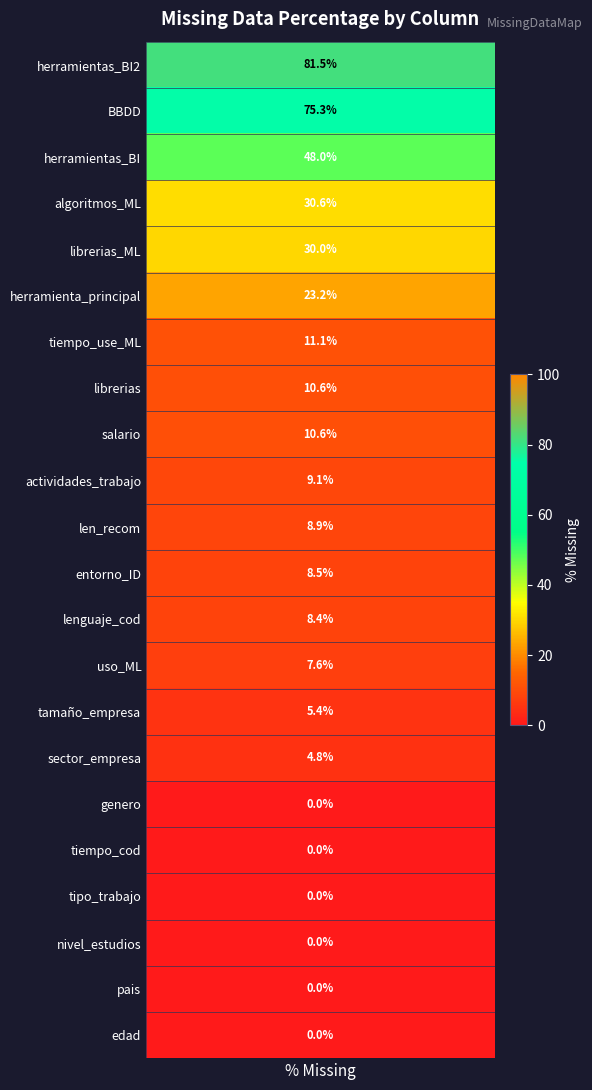

Reading left to right, extract all data points from this chart.

herramientas_BI2=81.5	BBDD=75.3	herramientas_BI=48.0	algoritmos_ML=30.6	librerias_ML=30.0	herramienta_principal=23.2	tiempo_use_ML=11.1	librerias=10.6	salario=10.6	actividades_trabajo=9.1	len_recom=8.9	entorno_ID=8.5	lenguaje_cod=8.4	uso_ML=7.6	tamaño_empresa=5.4	sector_empresa=4.8	genero=0.0	tiempo_cod=0.0	tipo_trabajo=0.0	nivel_estudios=0.0	pais=0.0	edad=0.0